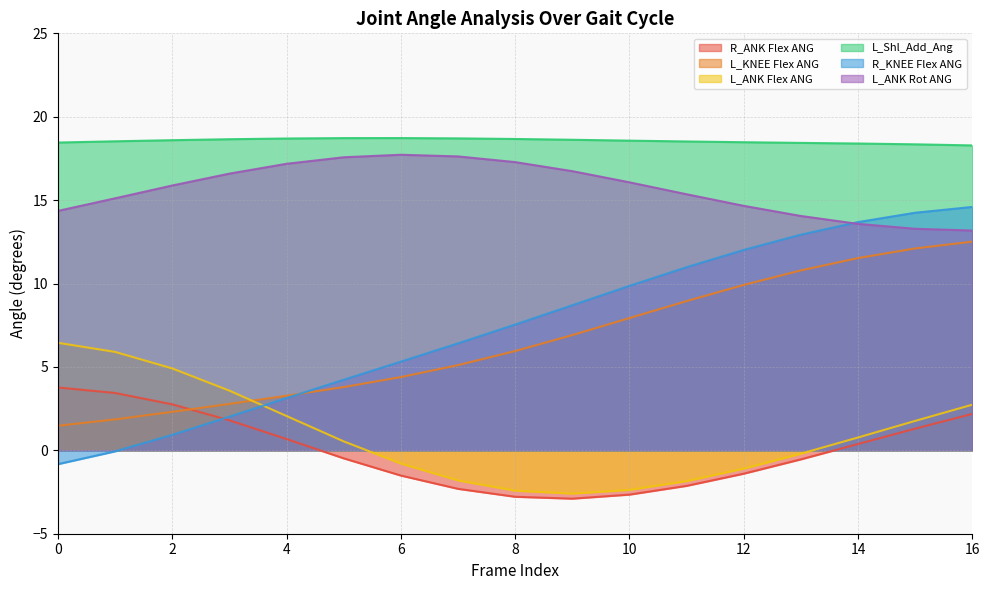

Does the chart have visible grid lines?

Yes